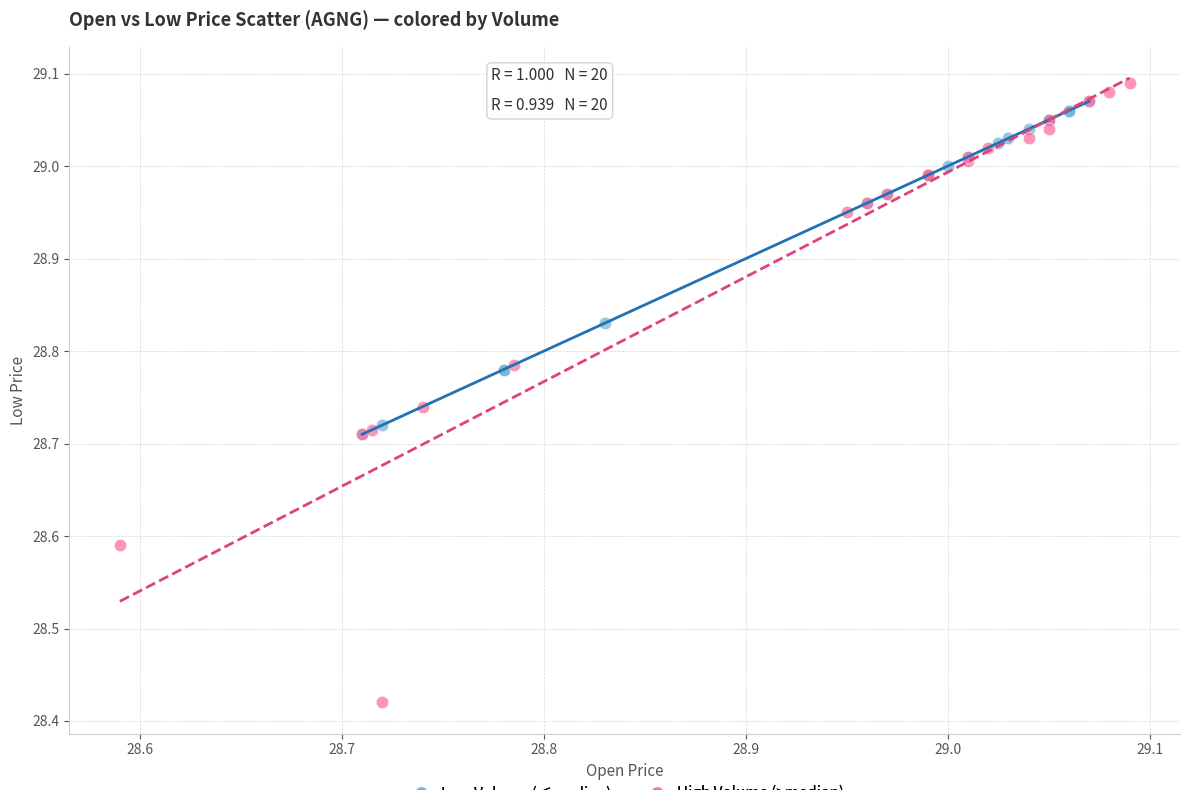

Which series reaches the minimum Y coordinate?

High Volume (>median)